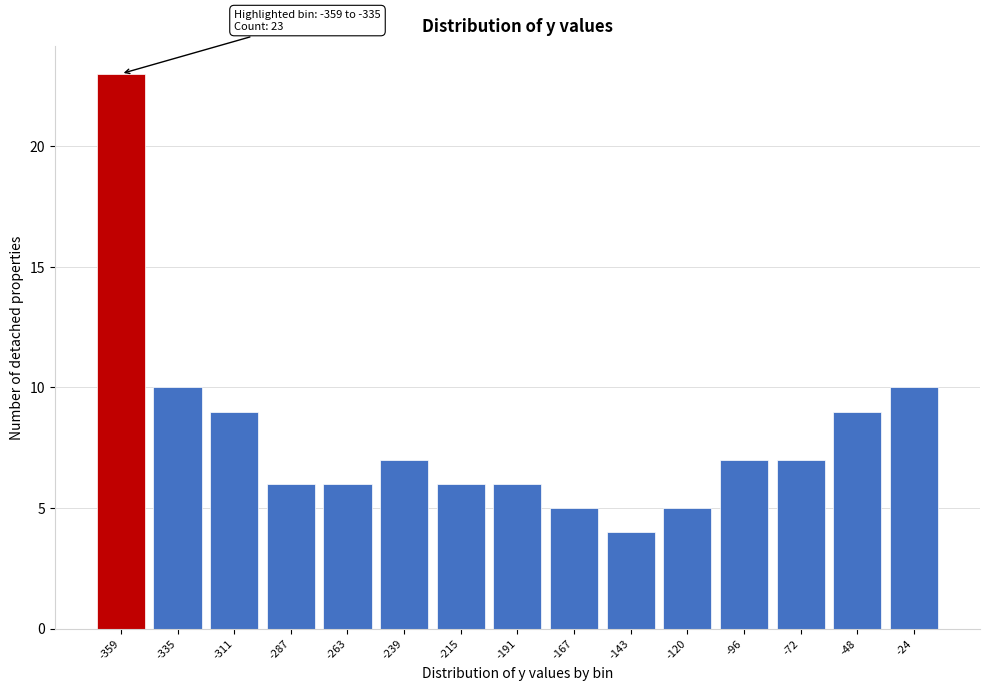

Reading right to left, list all the values displayed in this chart.

-24=10	-48=9	-72=7	-96=7	-120=5	-143=4	-167=5	-191=6	-215=6	-239=7	-263=6	-287=6	-311=9	-335=10	-359=23